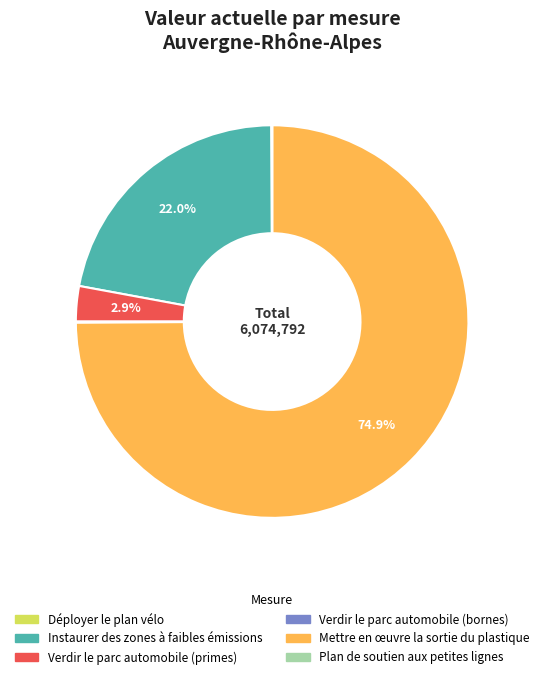

Is there a majority slice in this chart?

Yes